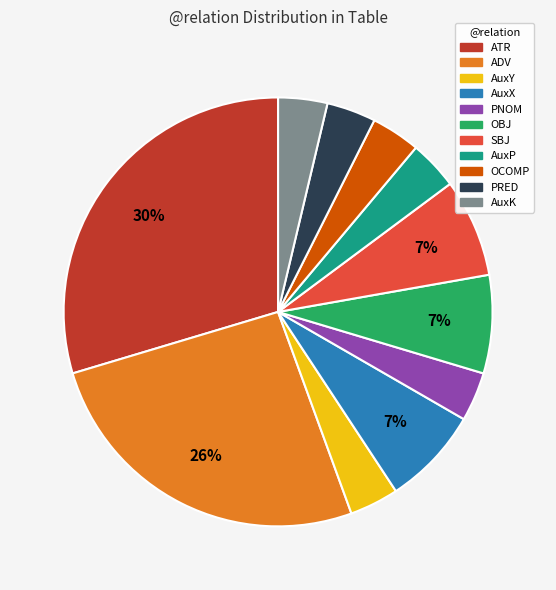

True or false: AuxX accounts for 1% of the total.

False